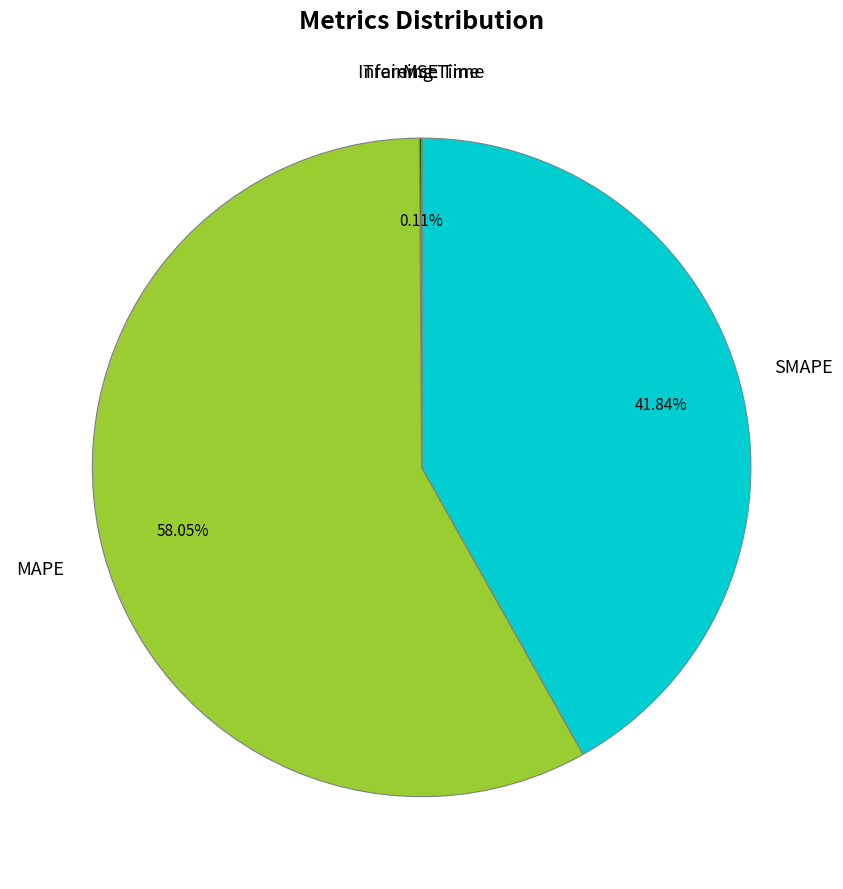

Is there a majority slice in this chart?

Yes